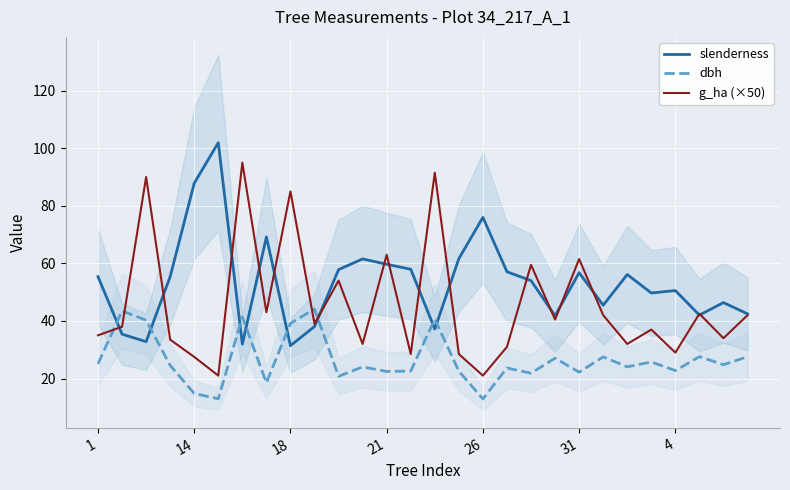

At how many categories does at least one series exceed 99?

1